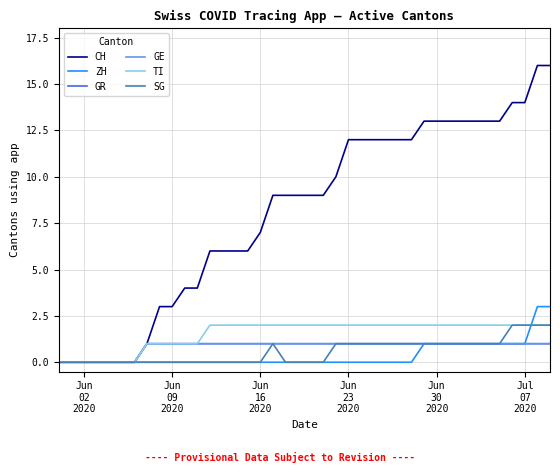

Is this an area chart (filled region under the line)?

No